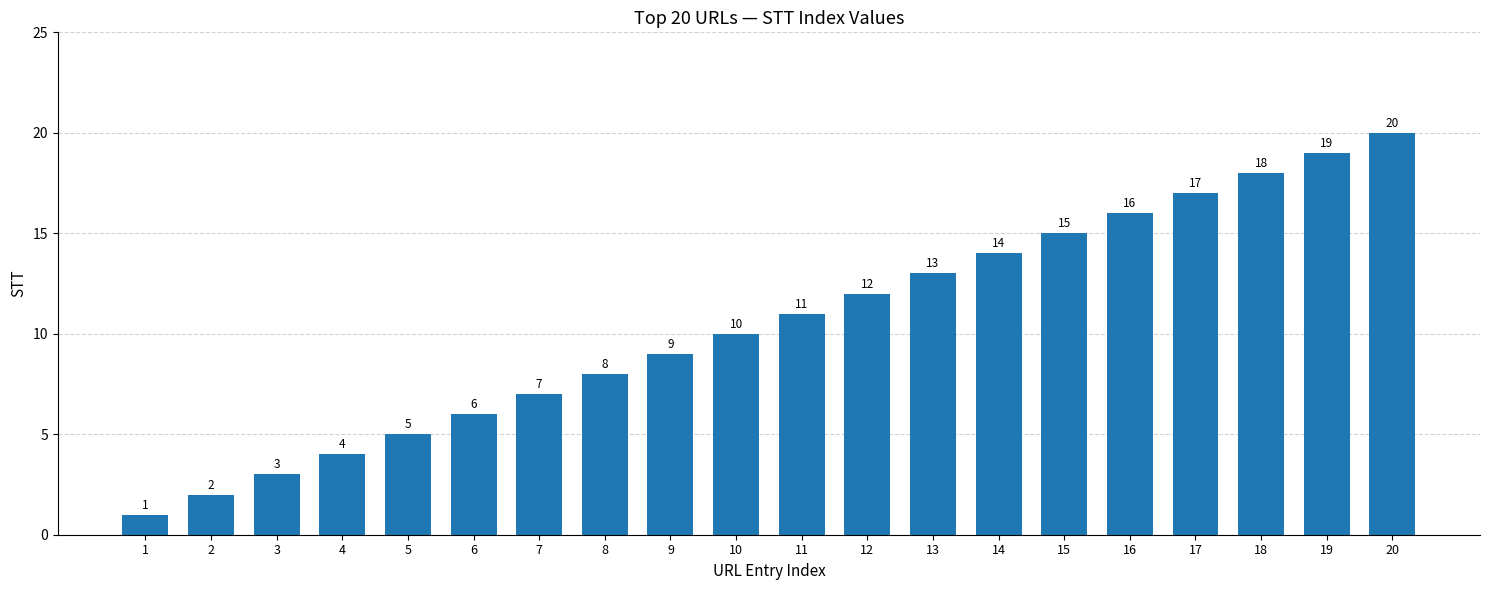

Which label corresponds to the largest value in the chart?

20